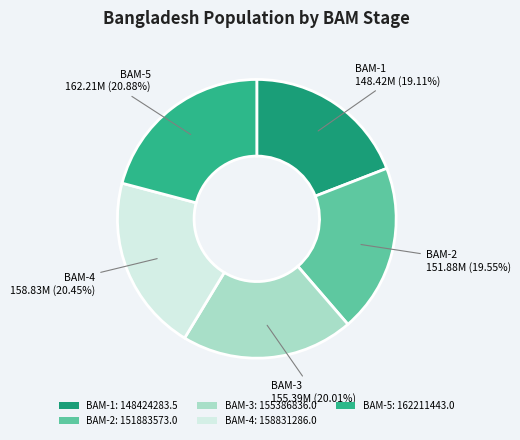

How many segments does this pie chart have?

5